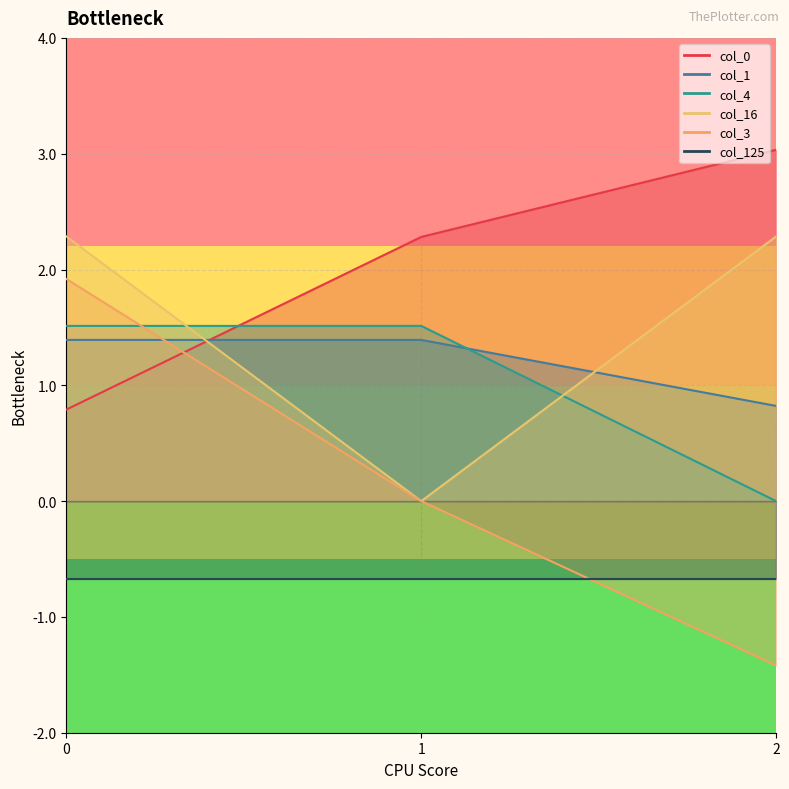

Does the chart have visible grid lines?

Yes